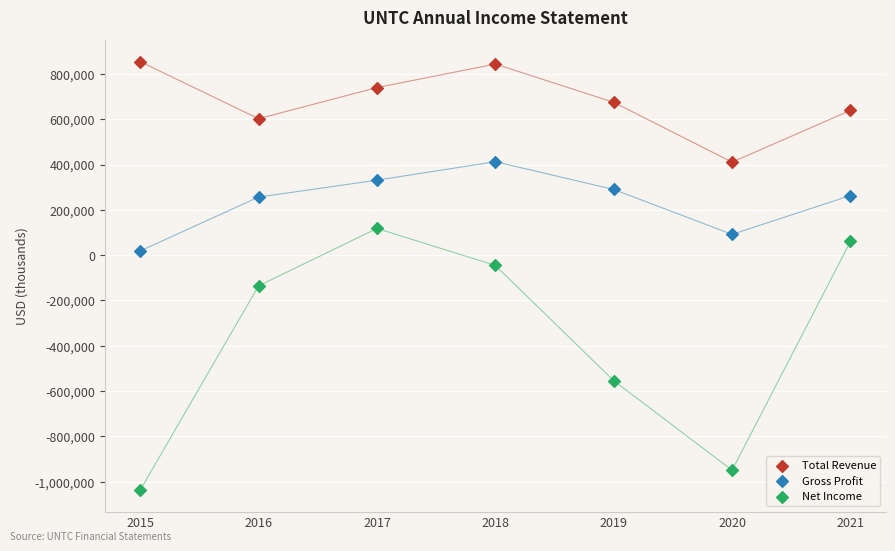

Across all data points, what is the range of Y values (max minus min)?

1891600